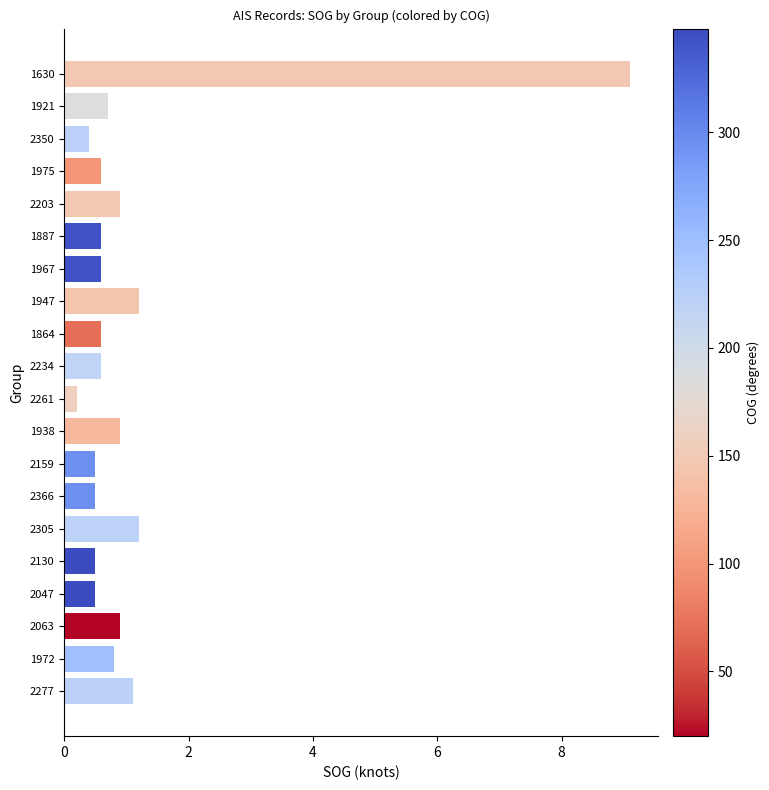

Is it true that the value at 2234 is 0.6?

True